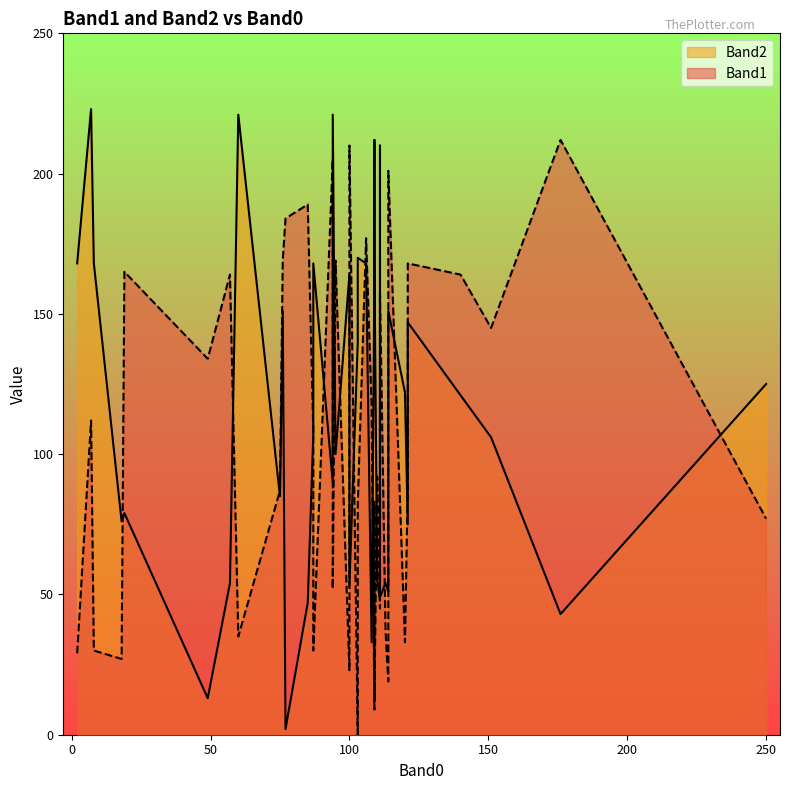

How many interior local peaks does the Band2 series have?

11